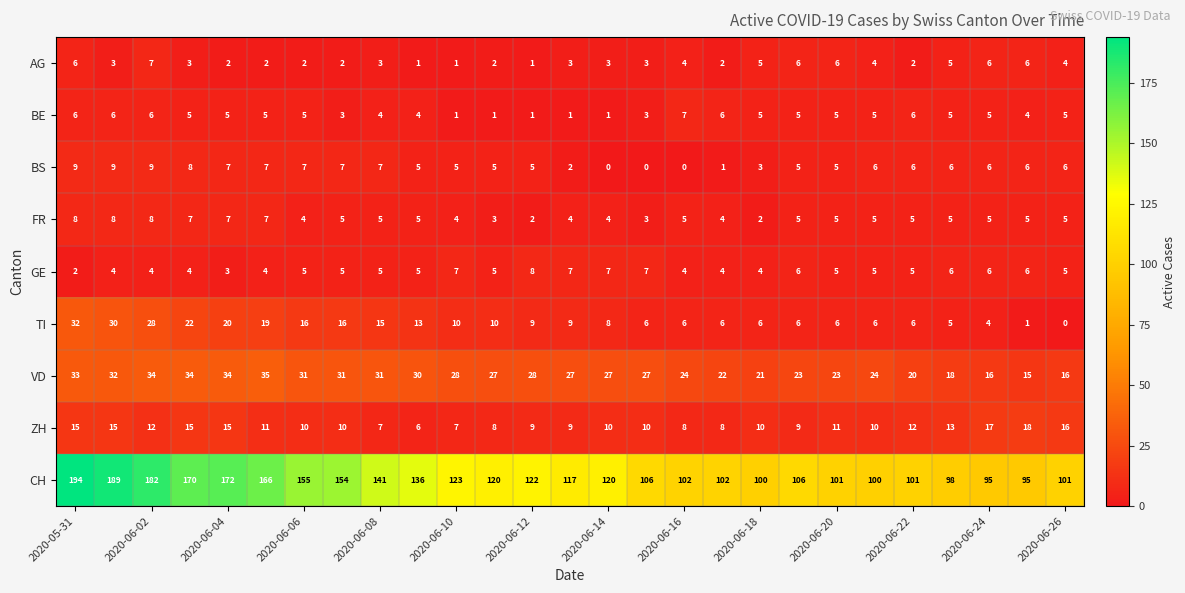

What is the difference between the maximum and minimum values in the ZH series?

12